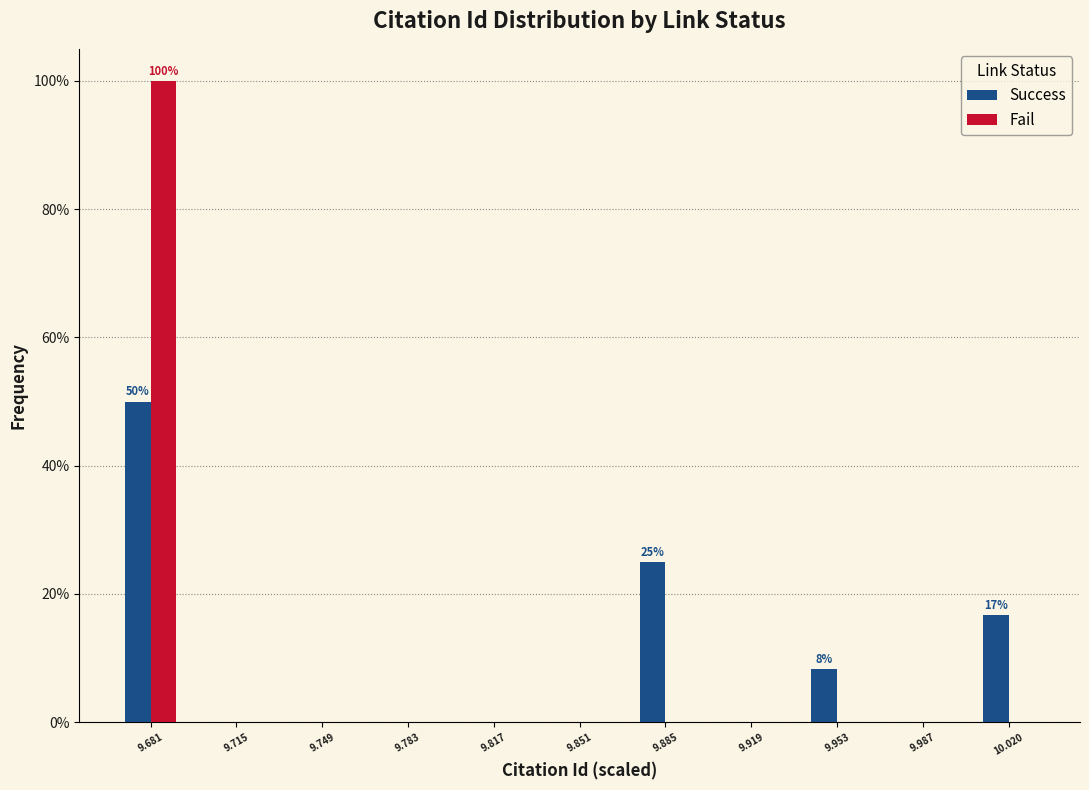

In the Fail series, which range on the x-axis has the tallest bar?

9.665 to 9.700